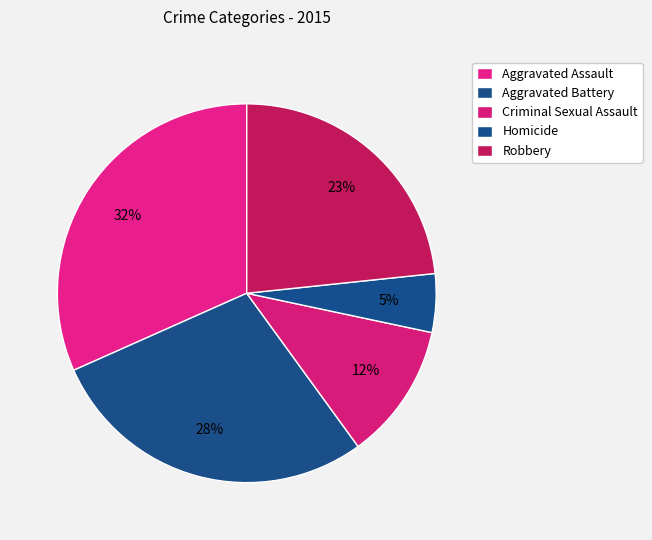

To the nearest percent, what portion does Robbery represent?

23%